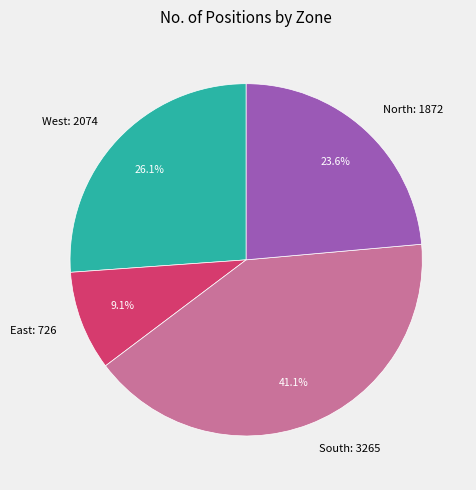

Approximately how many times larger is the value at West: 2074 compared to North: 1872?

1.1